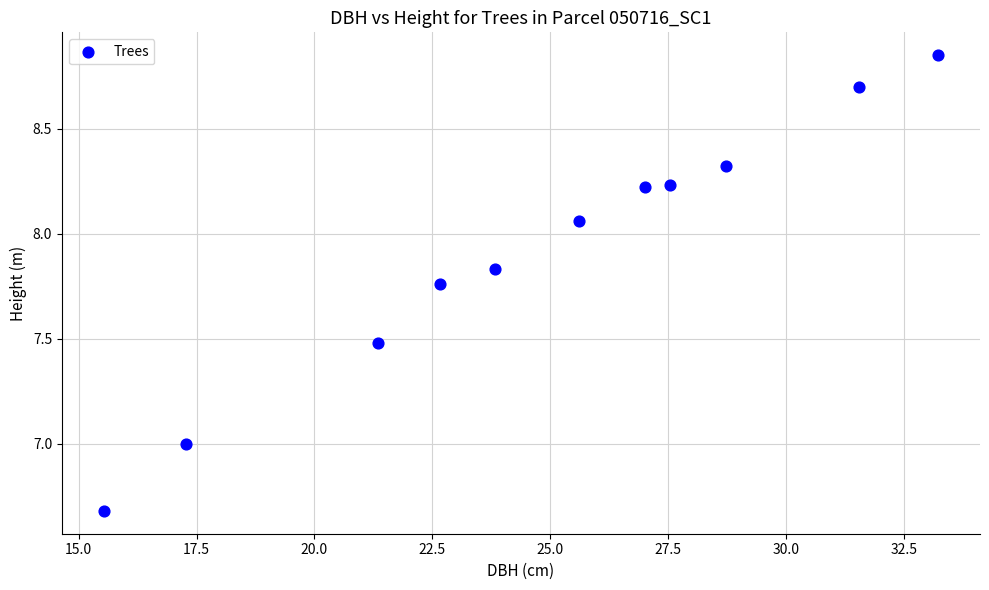

What is the range of X values (max minus min)?

17.7